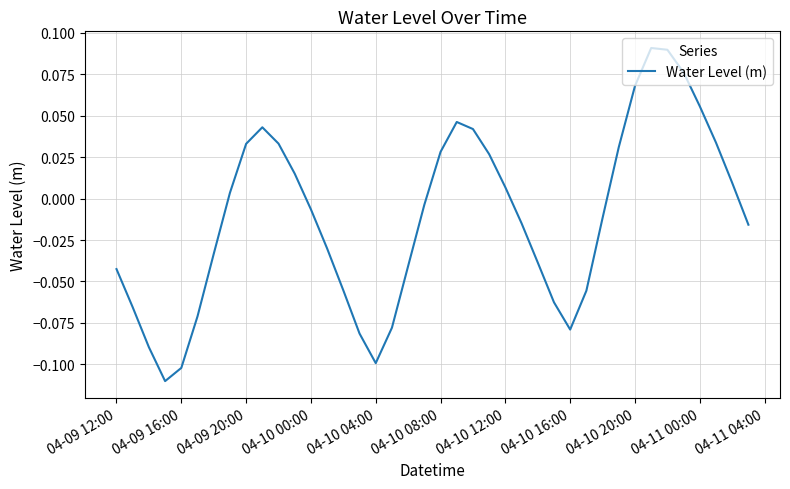

What is the greatest value displayed?

0.1